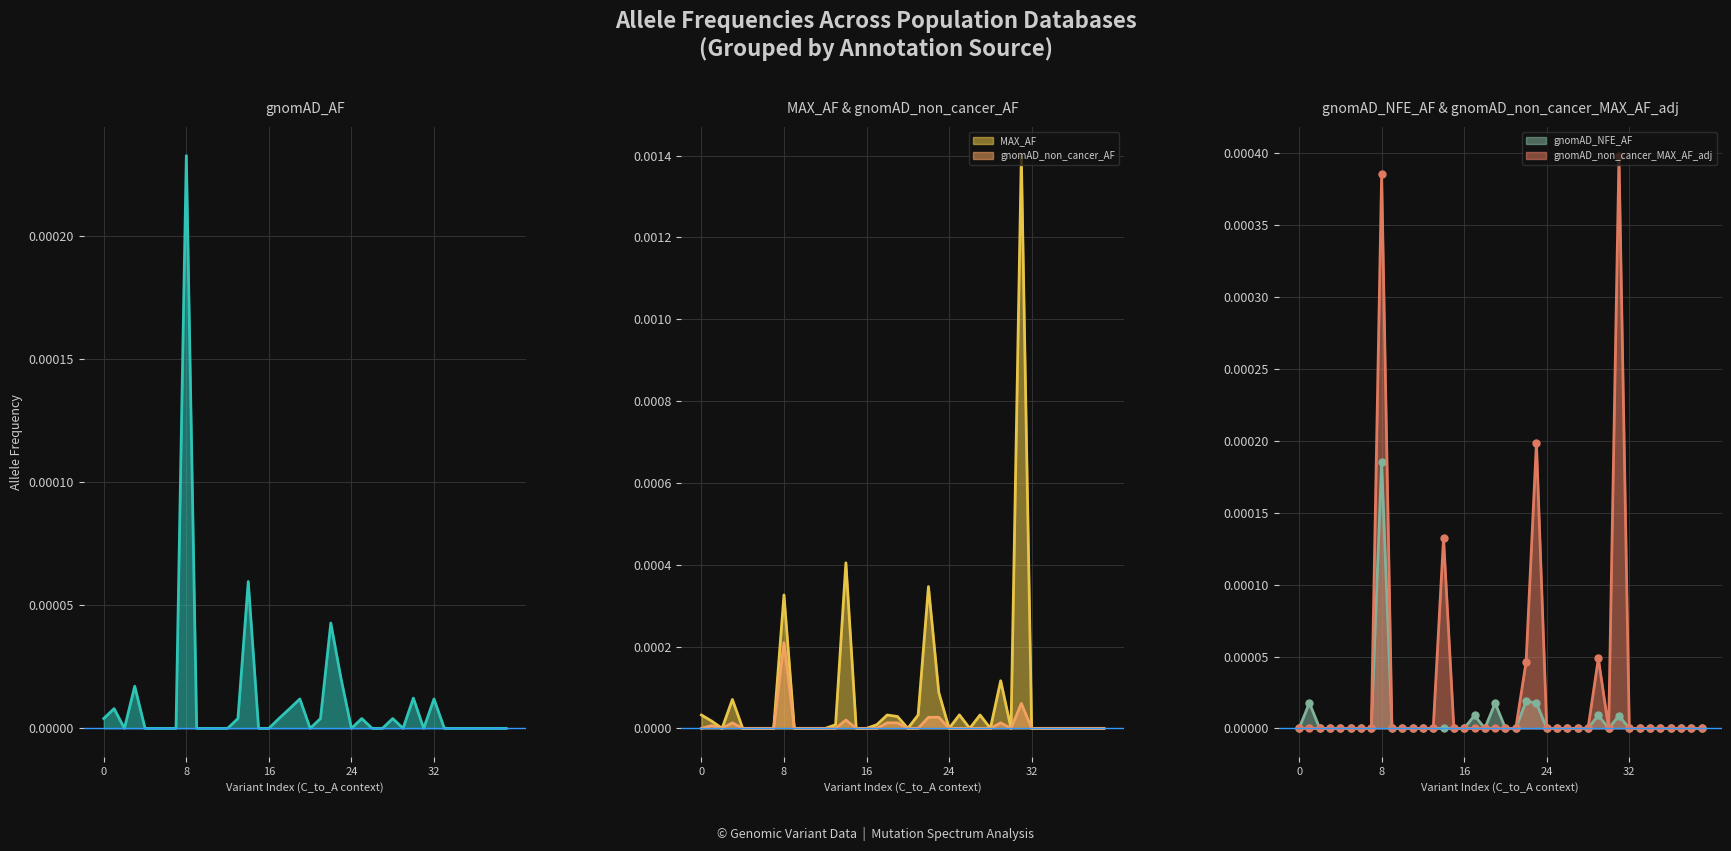

Count the gnomAD_non_cancer_MAX_AF_adj values in the range 0 to 1.

40